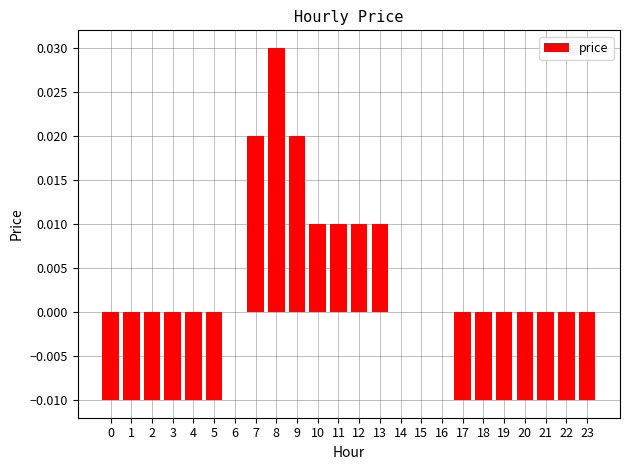

Which category has the highest value across all series?

8